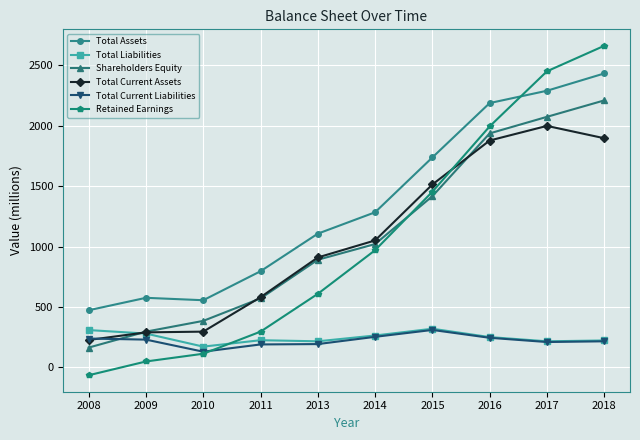

True or false: Total Assets and Shareholders Equity intersect in this chart.

False